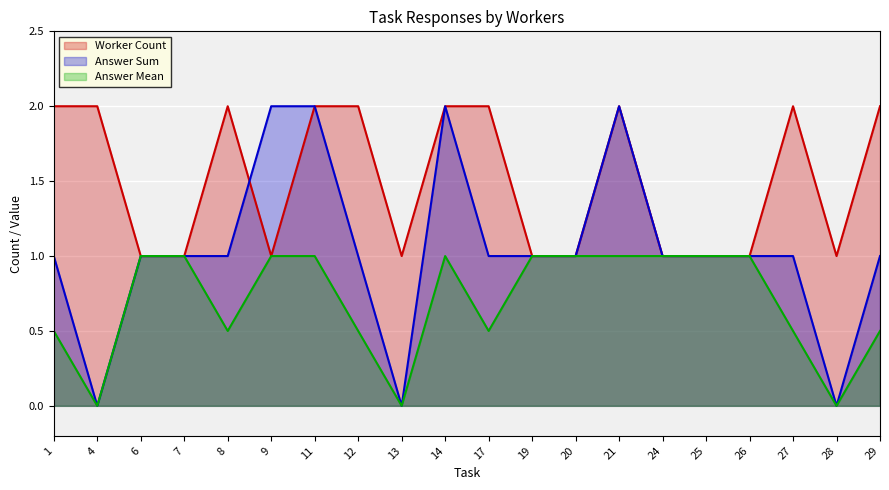

What are all the series names shown in the legend?

Worker Count, Answer Sum, Answer Mean